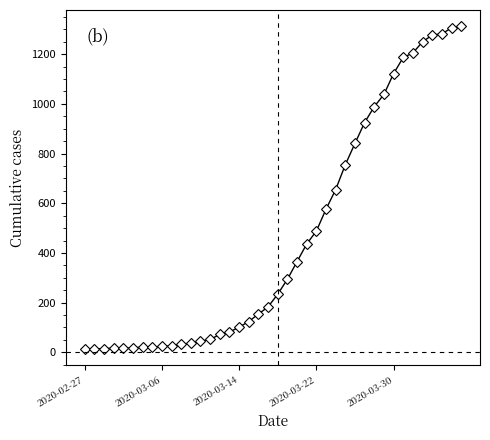

What is the greatest value displayed?

1313